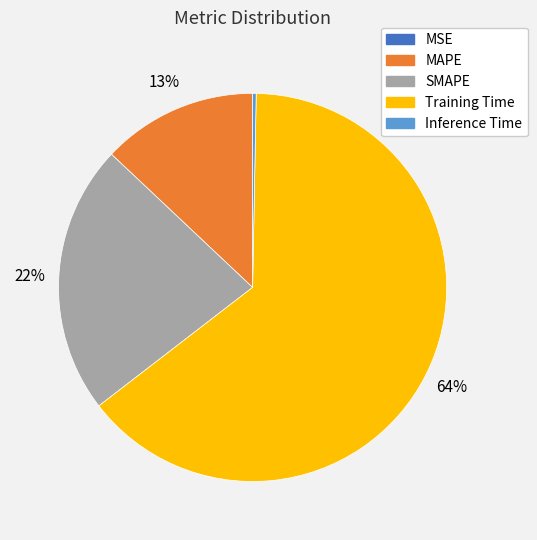

Between SMAPE and Inference Time, which is larger?

SMAPE